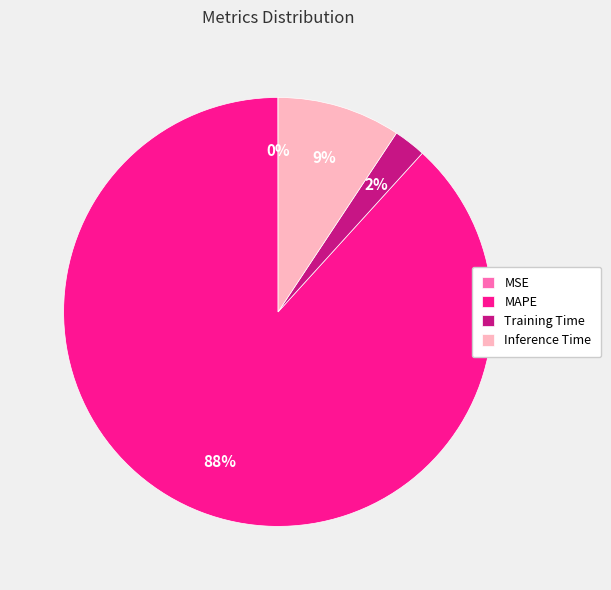

Approximately how many times larger is the value at Inference Time compared to MAPE?

0.1